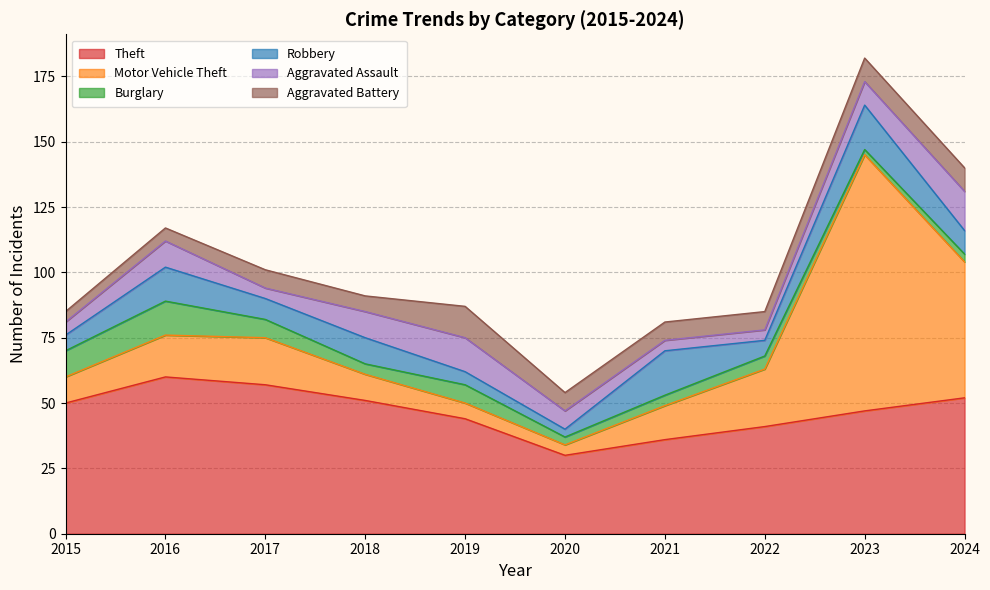

What is the sum of the Aggravated Assault values at 2017 and 2020?

11